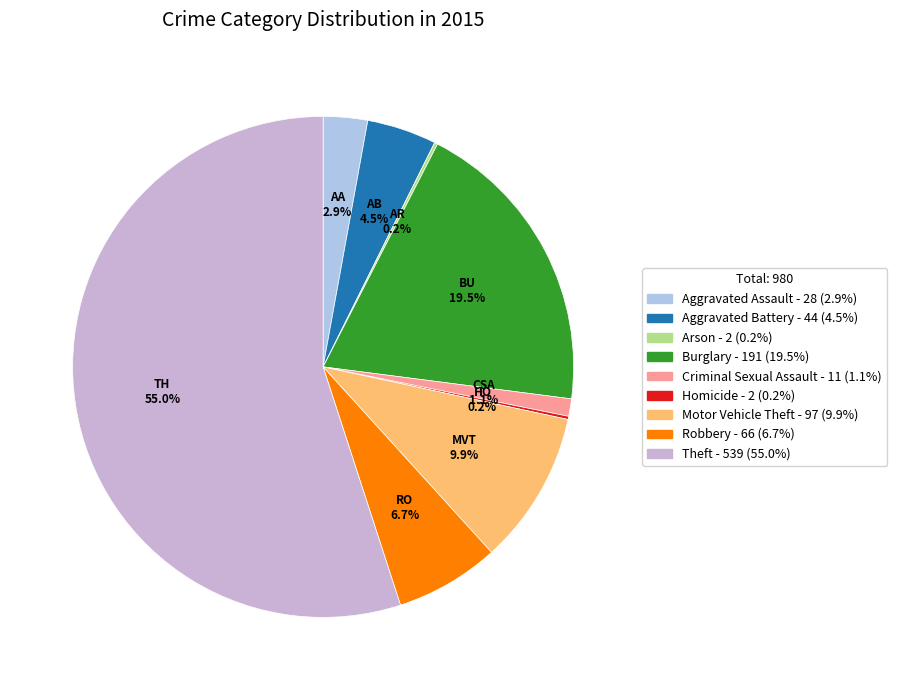

Which slice is the smallest?

Arson